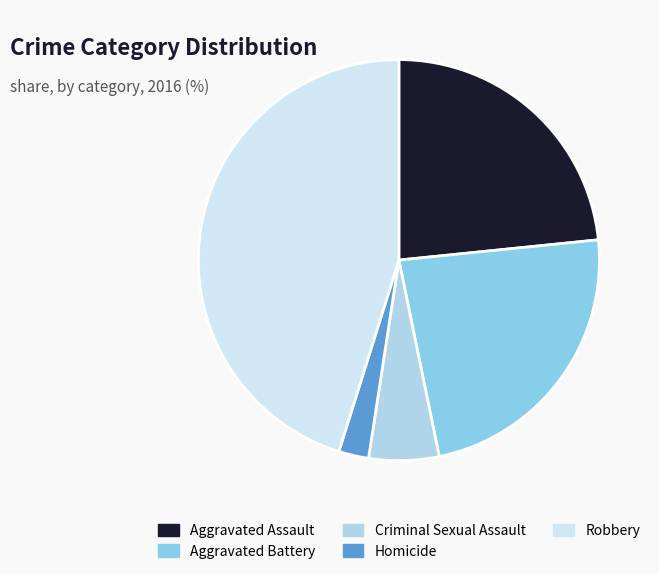

Combined, what portion of the pie is Criminal Sexual Assault and Aggravated Assault?

29.0%